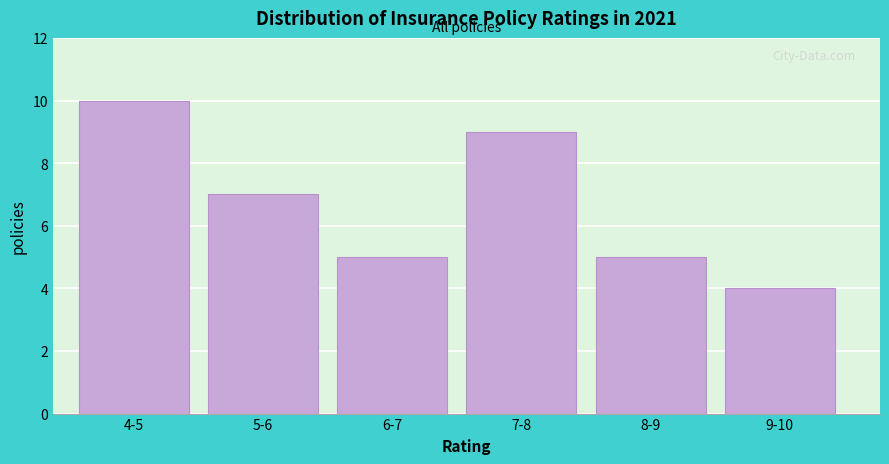

Reading left to right, transcribe all the data shown in this chart.

4-5=10	5-6=7	6-7=5	7-8=9	8-9=5	9-10=4